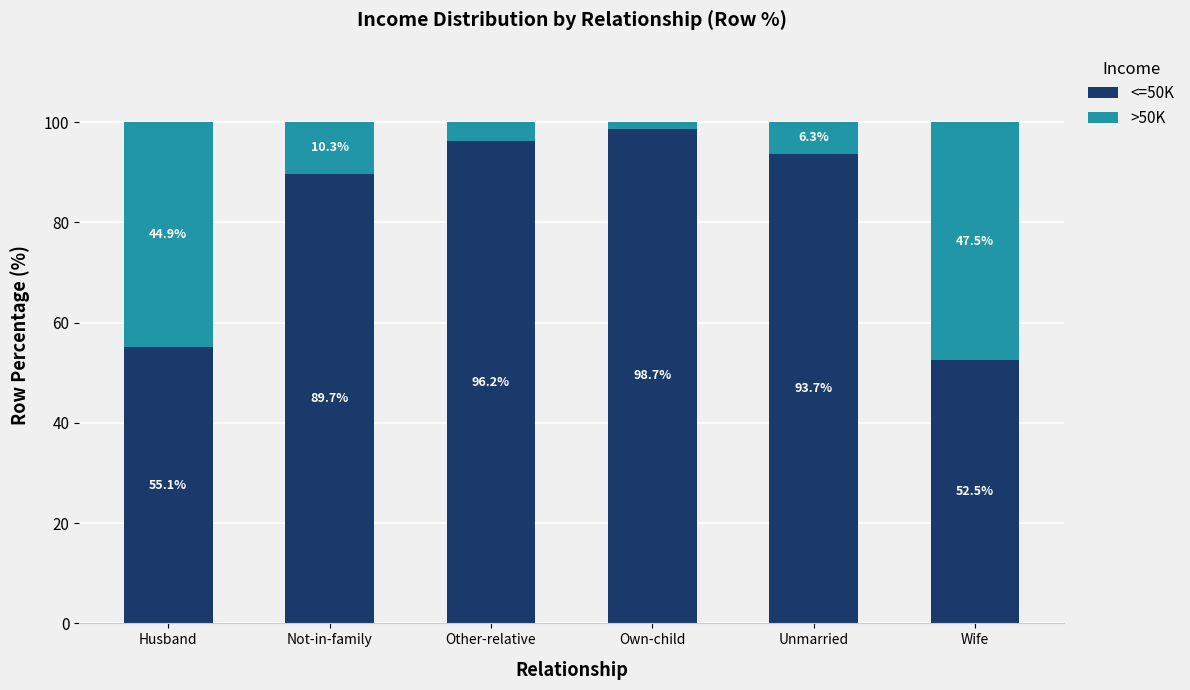

Rank the categories by <=50K value from lowest to highest.

Wife, Husband, Not-in-family, Unmarried, Other-relative, Own-child